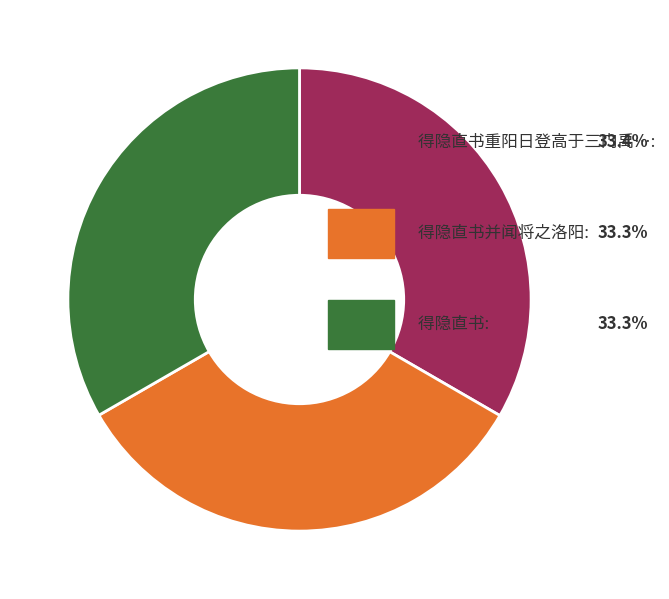

Is 得隐直书并闻将之洛阳 the majority of the pie?

No